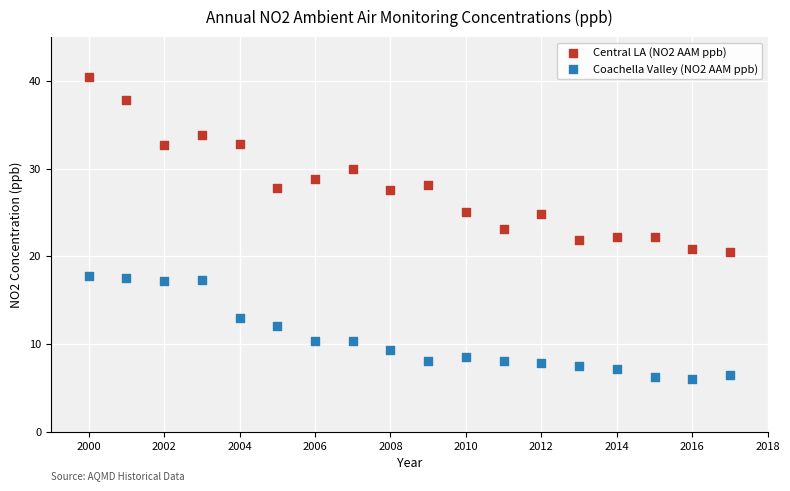

Which series contains the highest Y value?

Central LA (NO2 AAM ppb)